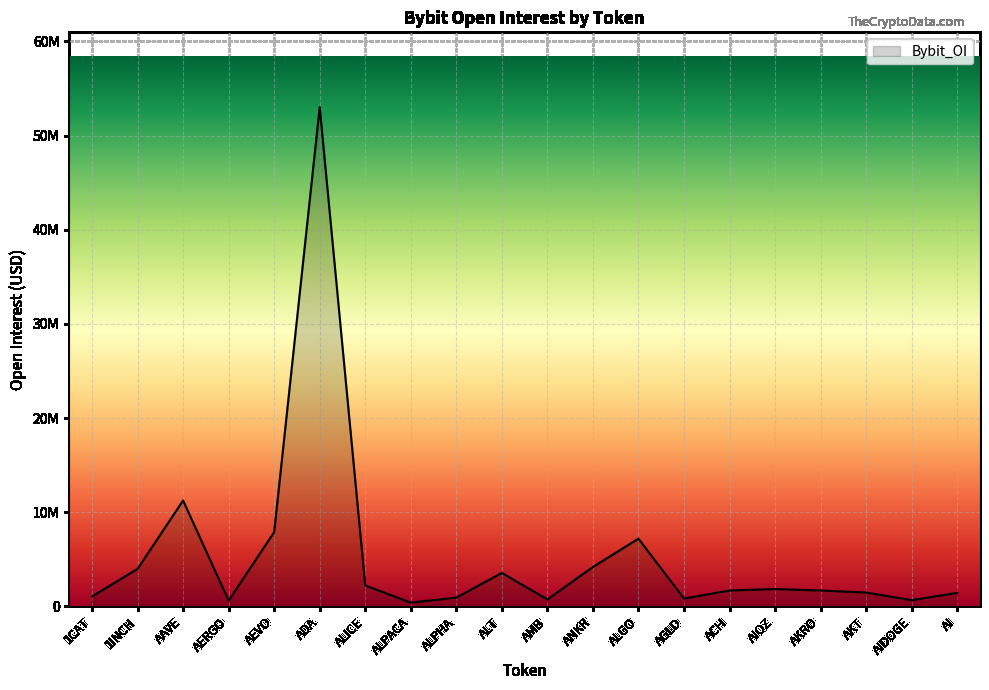

List the labels in order of value, smallest first.

ALPACA, AERGO, AIDOGE, AMB, AGLD, ALPHA, 1CAT, AI, AKT, AKRO, ACH, AIOZ, ALICE, ALT, 1INCH, ANKR, ALGO, AEVO, AAVE, ADA